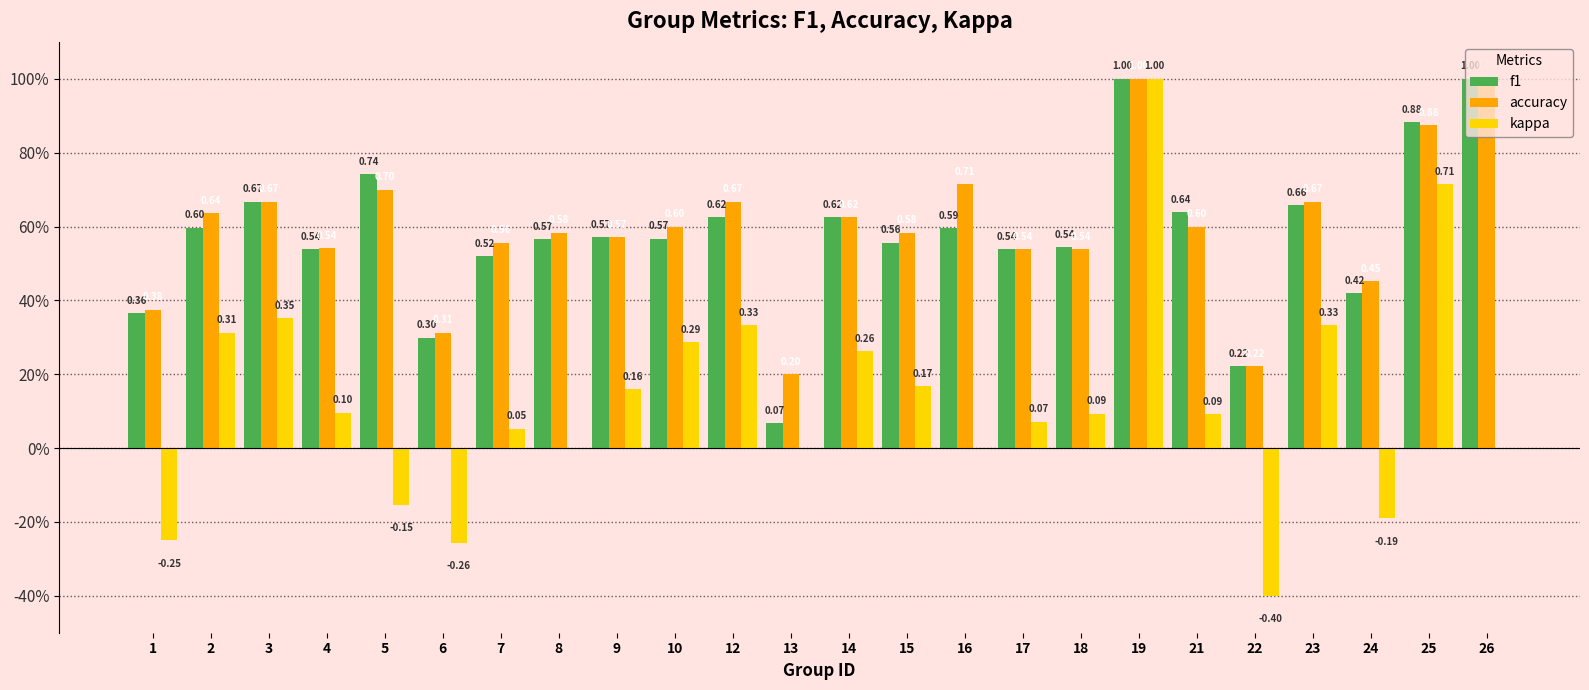

Reading left to right, extract all data points from this chart.

f1: 0.4	0.6	0.7	0.5	0.7	0.3	0.5	0.6	0.6	0.6	0.6	0.1	0.6	0.6	0.6	0.5	0.5	1.0	0.6	0.2	0.7	0.4	0.9	1.0
accuracy: 0.4	0.6	0.7	0.5	0.7	0.3	0.6	0.6	0.6	0.6	0.7	0.2	0.6	0.6	0.7	0.5	0.5	1.0	0.6	0.2	0.7	0.5	0.9	1.0
kappa: -0.2	0.3	0.4	0.1	-0.2	-0.3	0.1	0.0	0.2	0.3	0.3	0.0	0.3	0.2	0.0	0.1	0.1	1.0	0.1	-0.4	0.3	-0.2	0.7	0.0